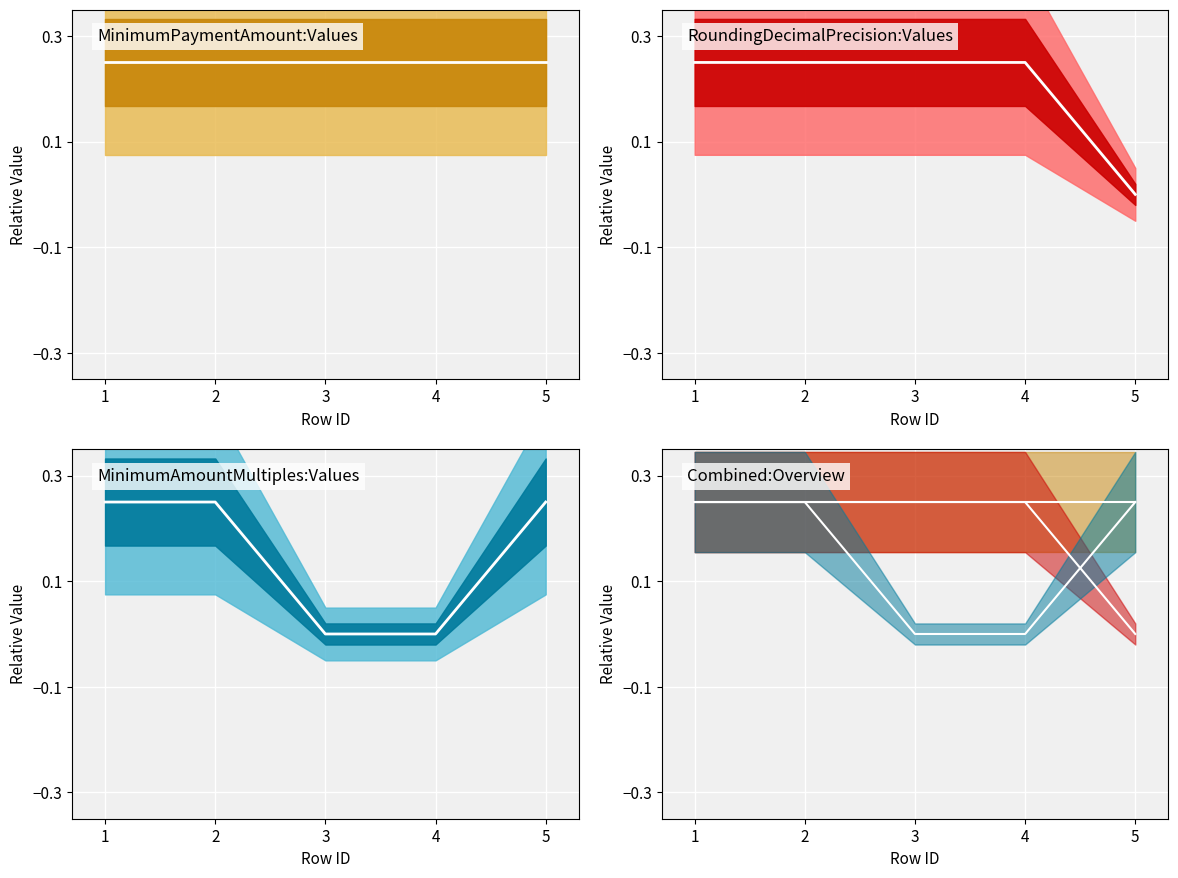

The value of MinimumPaymentAmount center at 4 is 0.4. True or false?

False